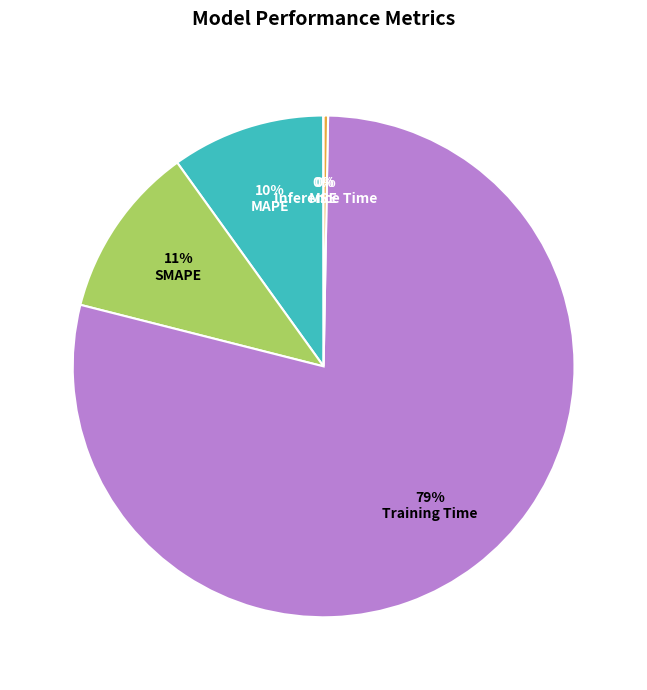

Is it true that MAPE is 24% of the pie?

False